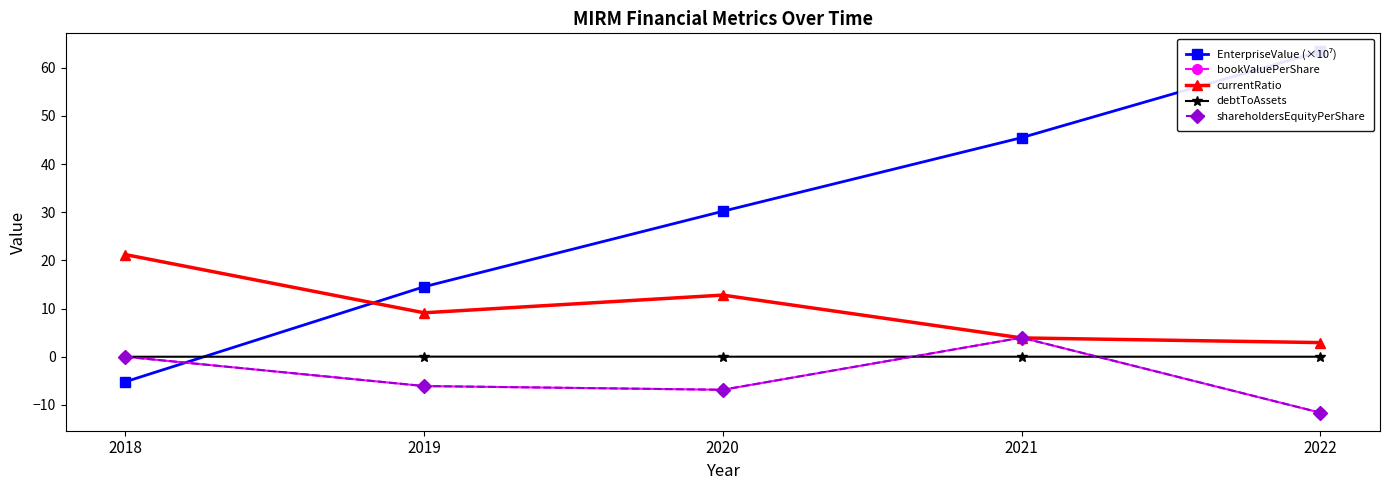

What is the difference between the bookValuePerShare values at 2019 and 2021?

10.1